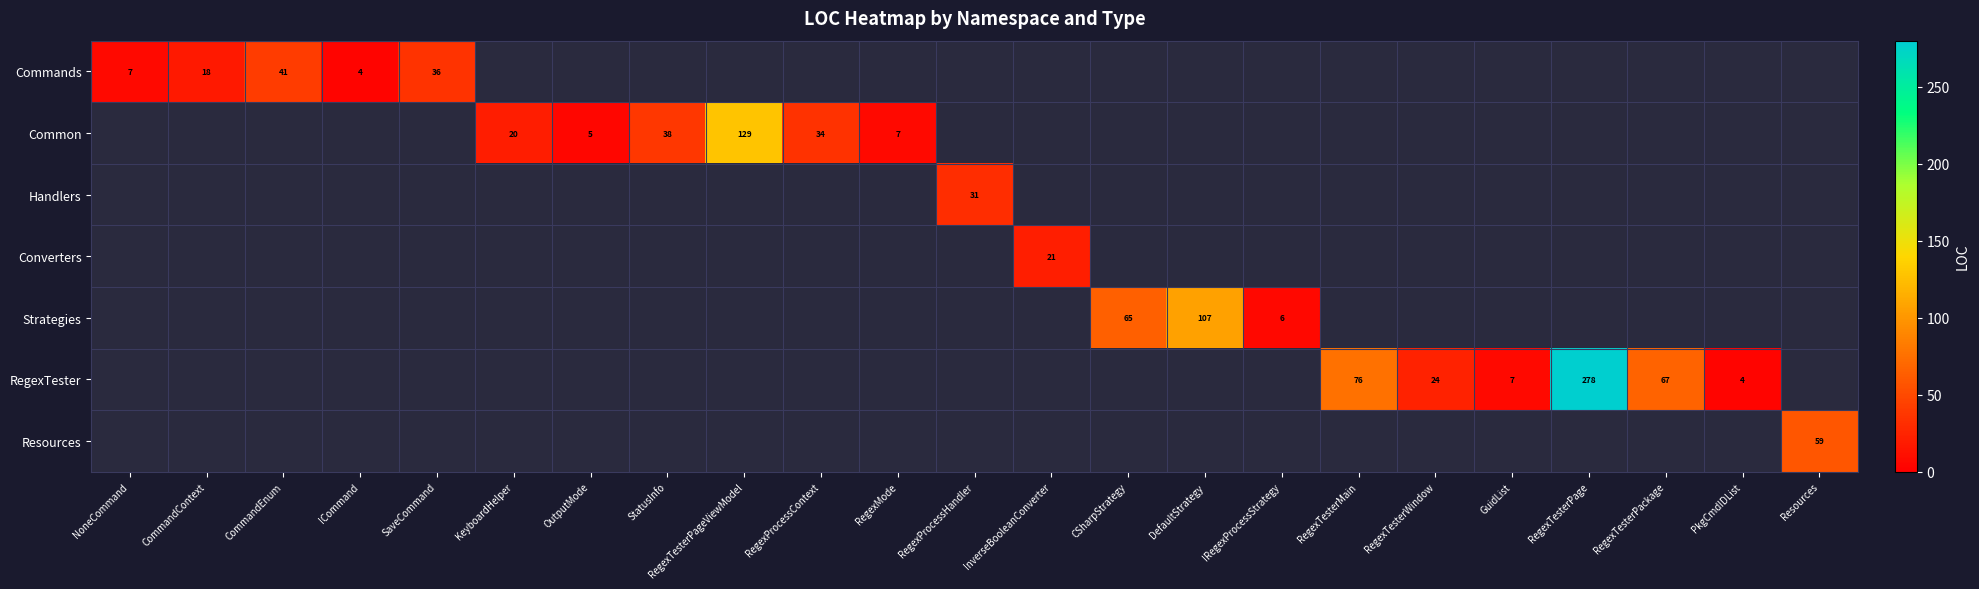

Count the number of categories in the chart.

23